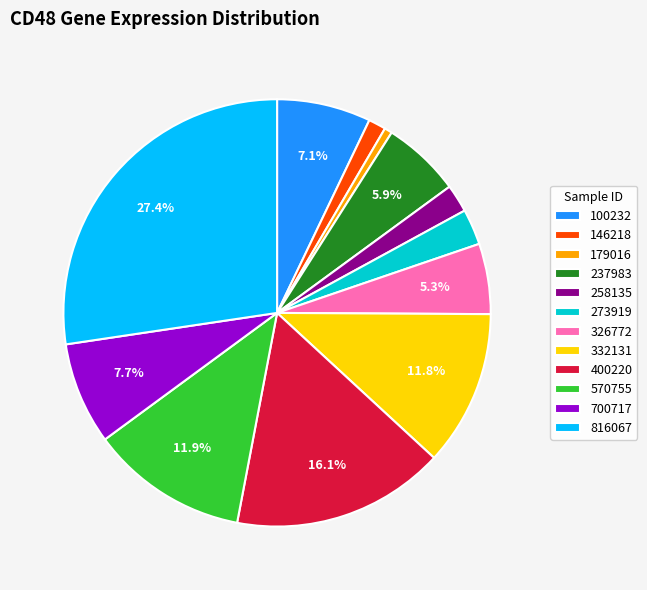

Count the number of slices in the pie.

12